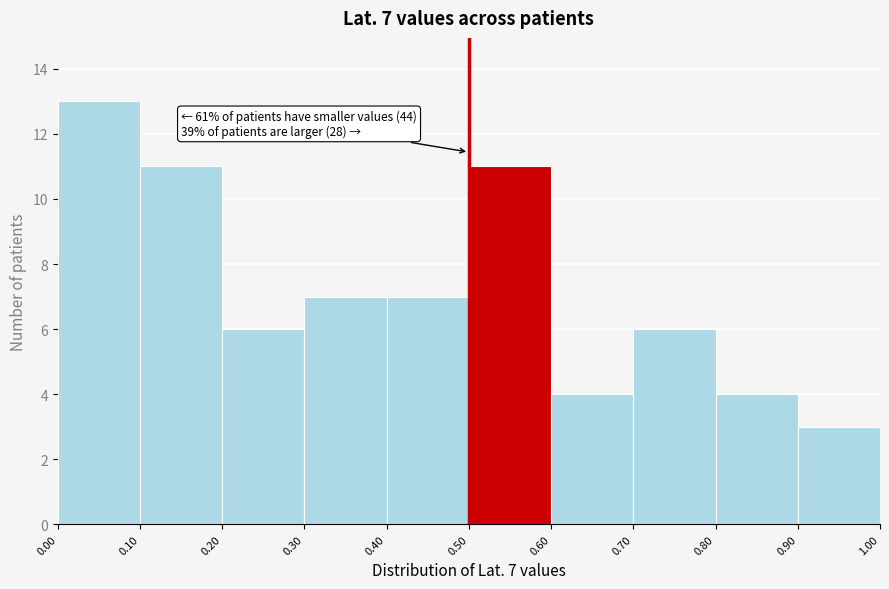

Over which range of the x-axis is the bar tallest?

0.00 to 0.10